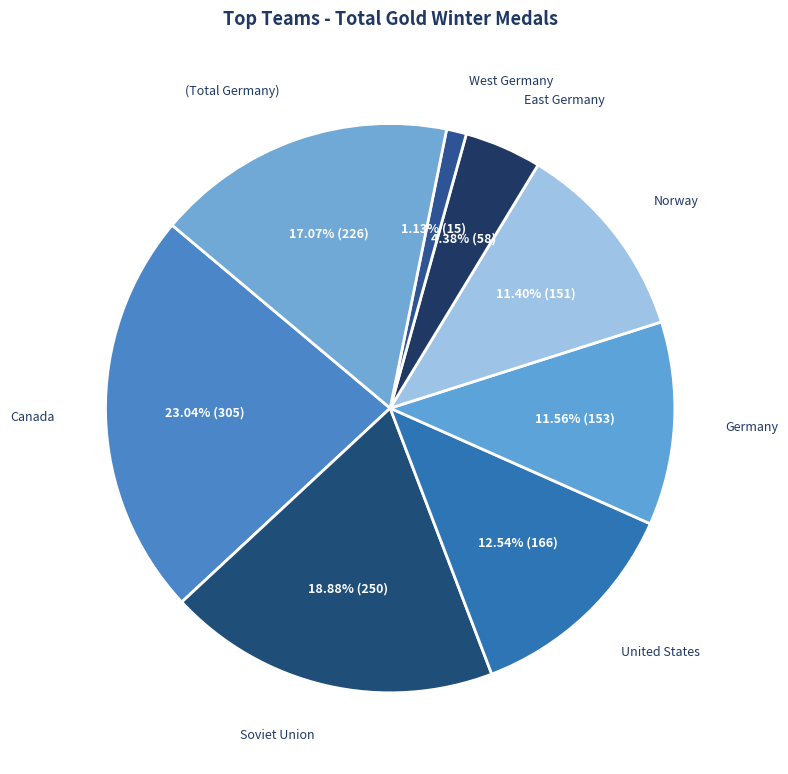

How many segments does this pie chart have?

8